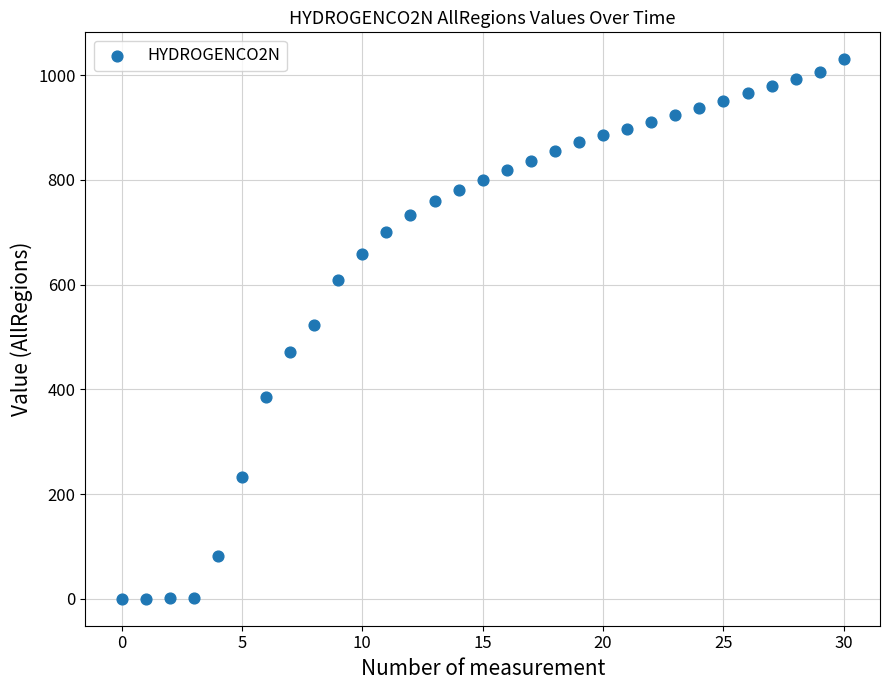

What is the range of Y values (max minus min)?

1030.6